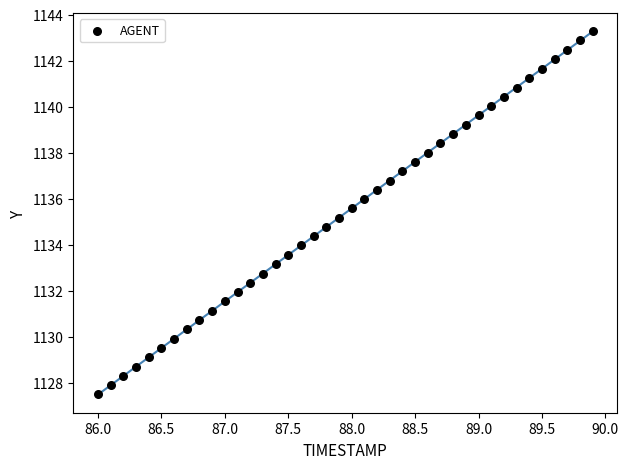

What is the range of Y values (max minus min)?

15.8